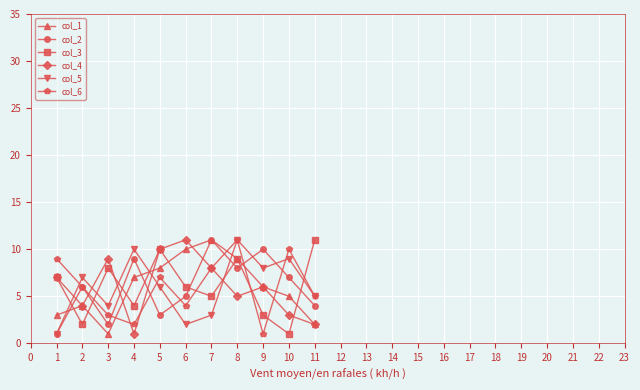

What is the maximum value shown in the chart?

11